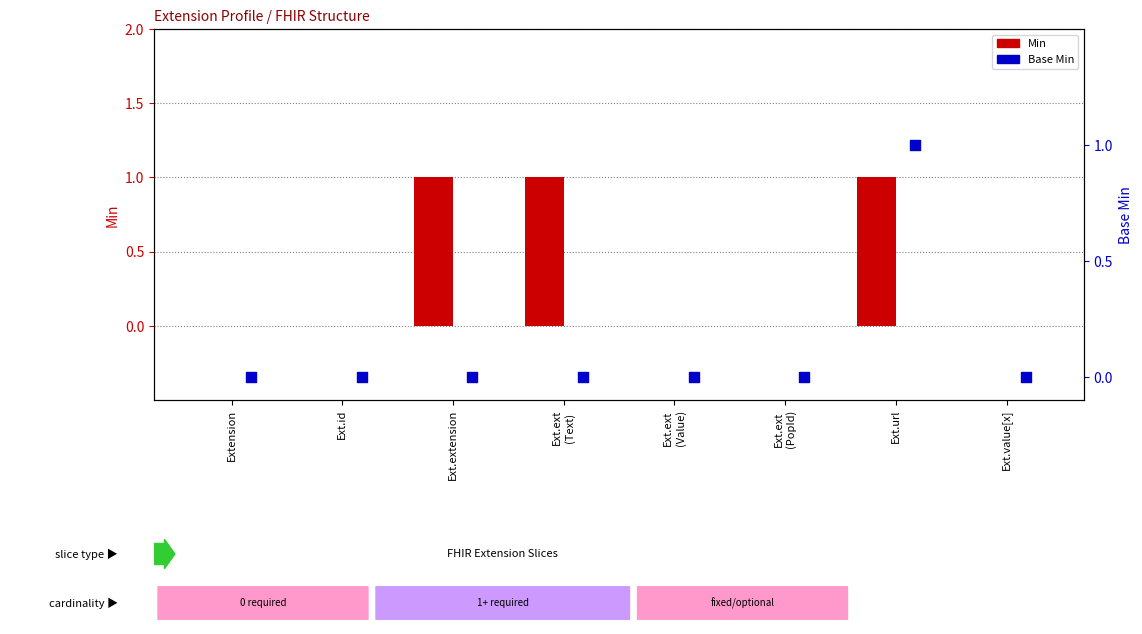

Which series contains the highest Y value?

Min